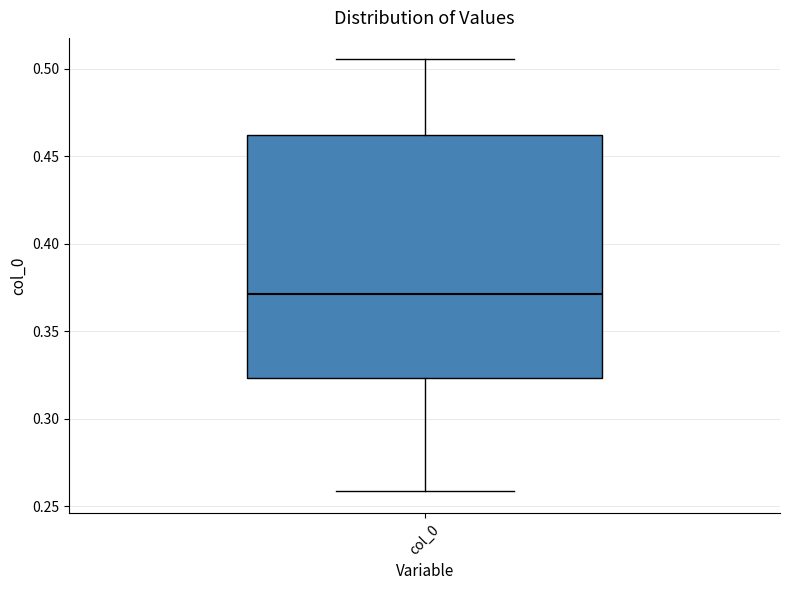

Read this box plot against the y-axis: the position of the median line, the range covered by the box, and the ends of both whiskers. The values are not printed on the chart, so give them approximately, as read against the axis.

median 0.370, box 0.325 to 0.460, whiskers 0.260 to 0.505